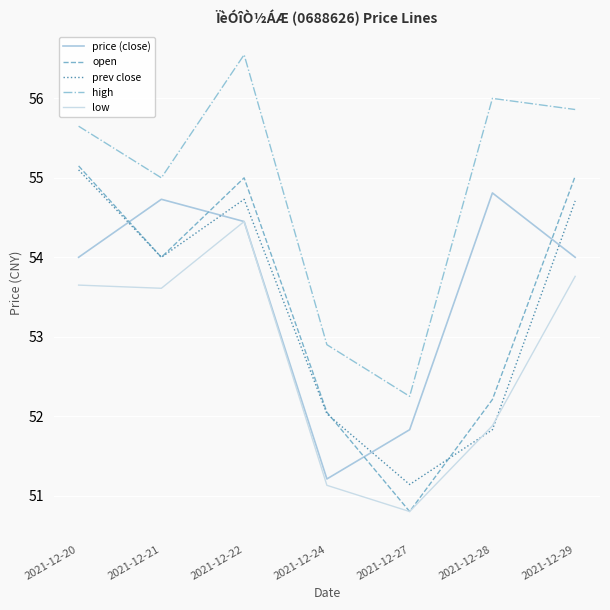

After their last crossing, which series has the higher values: price (close) or prev close?

prev close